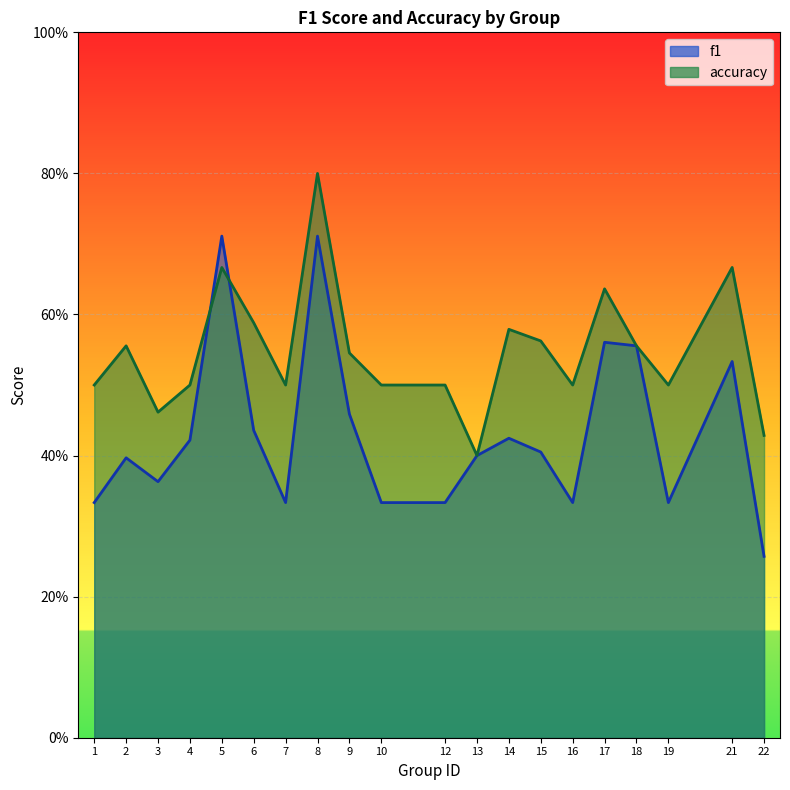

True or false: f1 and accuracy intersect in this chart.

True